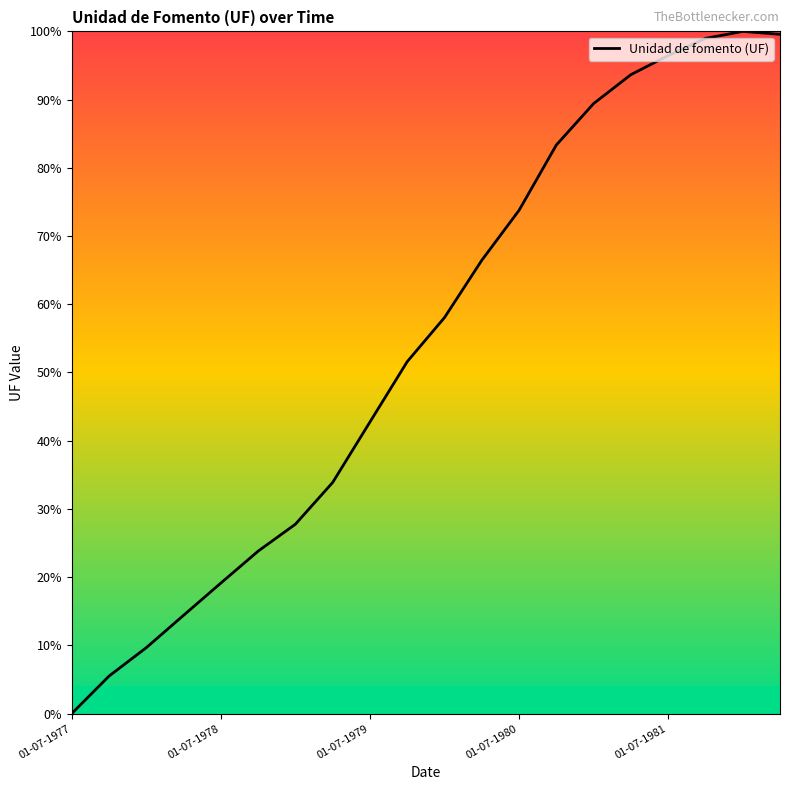

What is the difference between the maximum and minimum values?

100.0